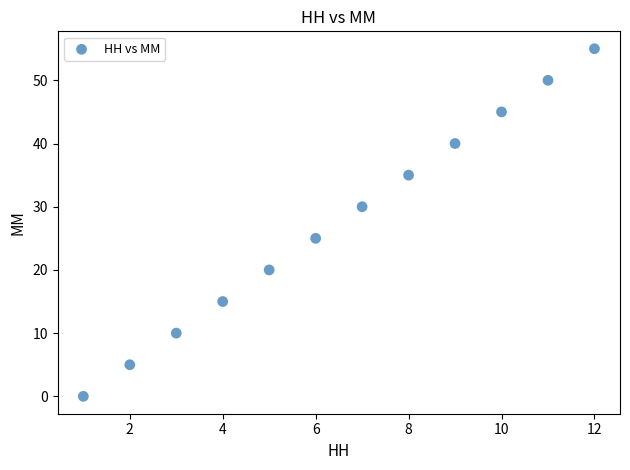

What Y value in the scatter plot is closest to 27?

25